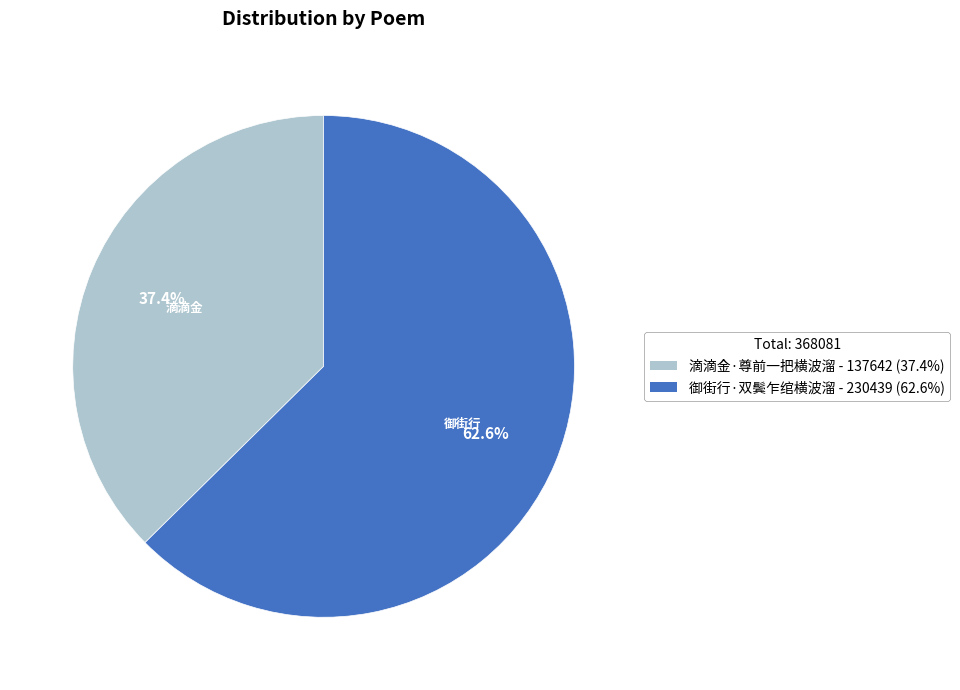

Approximately how many times larger is the value at 滴滴金·尊前一把横波溜 compared to 御街行·双鬓乍绾横波溜?

0.6